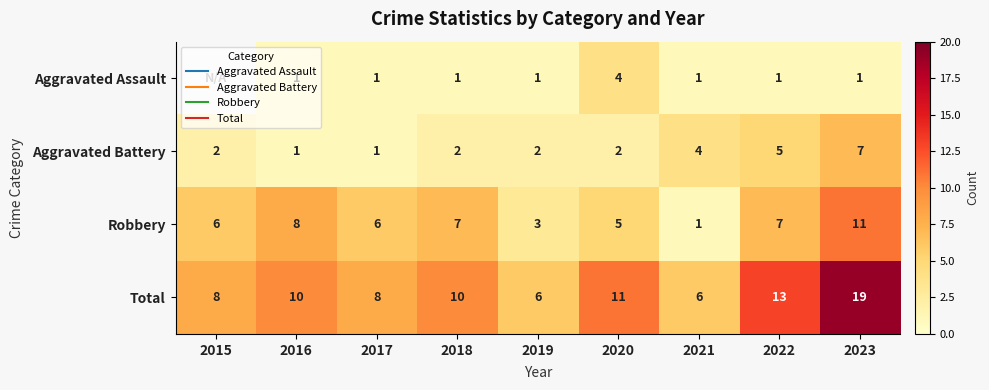

List the labels in order of Aggravated Assault value, largest first.

2015, 2020, 2016, 2017, 2018, 2019, 2021, 2022, 2023